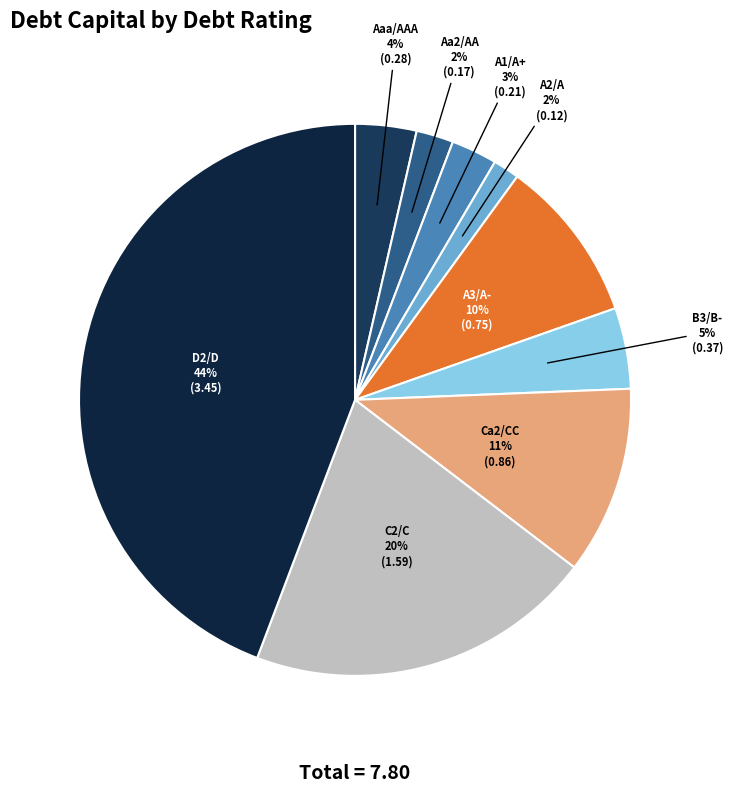

How many segments does this pie chart have?

9